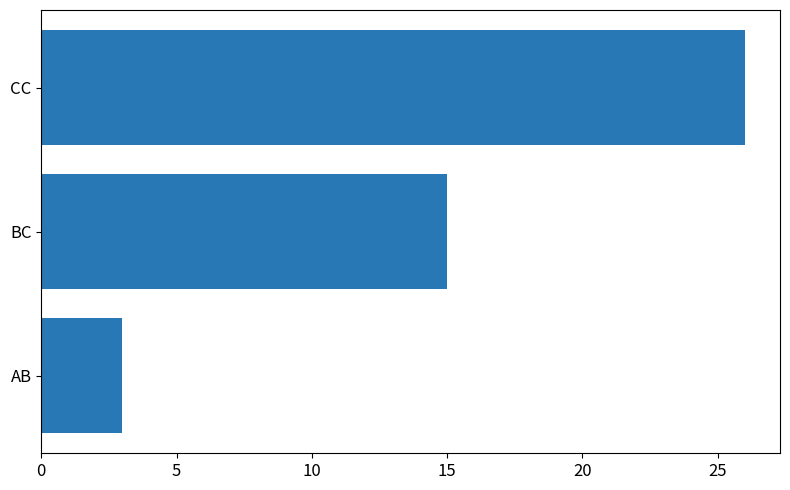

The value at AB is 2. True or false?

False